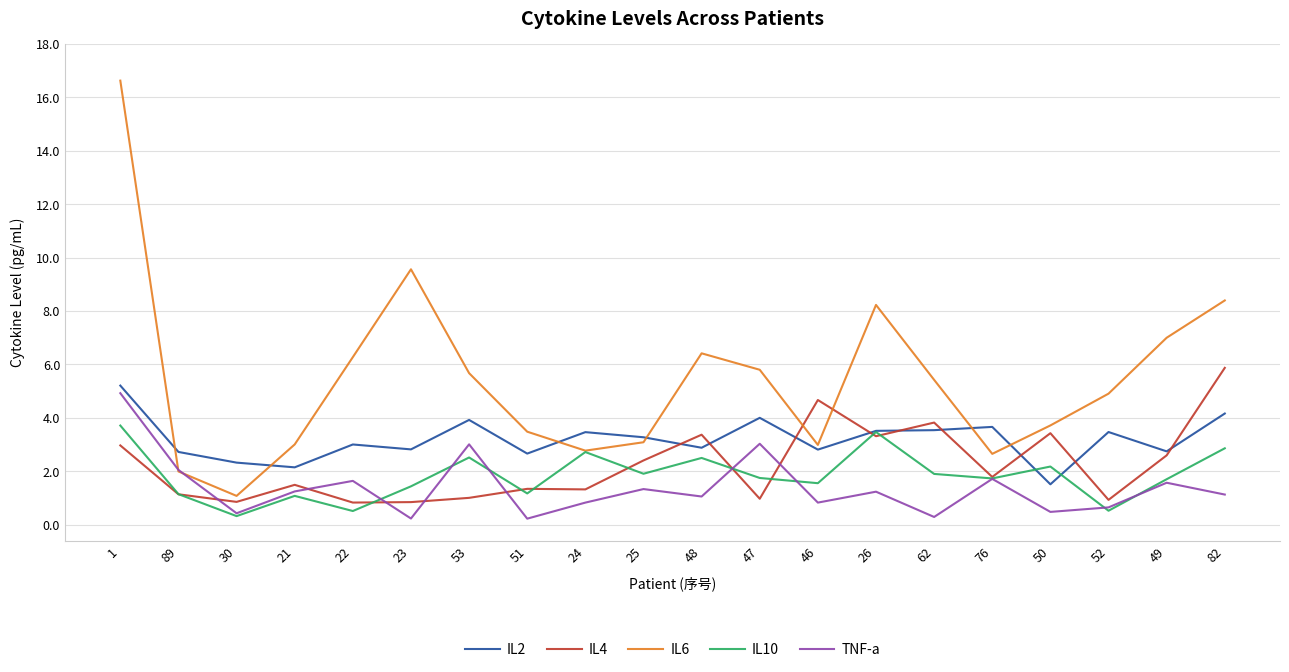

What position from the right is 30?

18